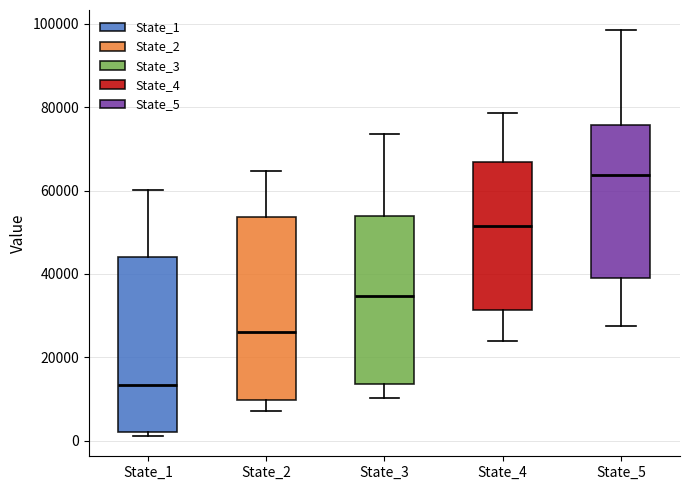

Where is the upper edge of the box for State_1 on the y-axis? The values are not printed on the chart, so give them approximately, as read against the axis.

44000